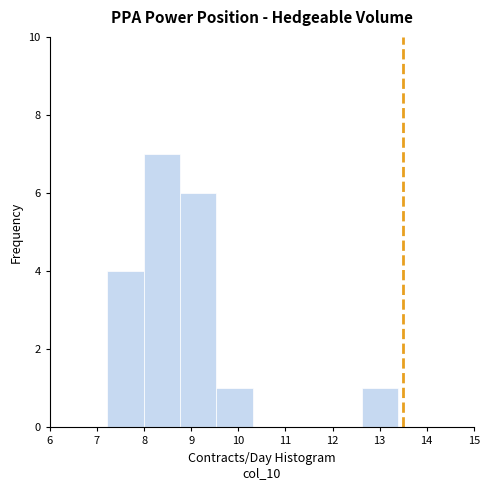

Reading left to right, transcribe this chart: for each bar, give the range it covers on the x-axis and its height. Neither the bar edges nor the heights are printed on the chart, so give them approximately, as read against the axes.

7.2 to 8.0: 4
8.0 to 8.8: 7
8.8 to 9.5: 6
9.5 to 10.3: 1
10.3 to 11.1: 0
11.1 to 11.8: 0
11.8 to 12.6: 0
12.6 to 13.4: 1